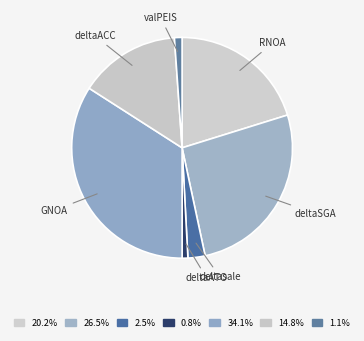

Rank the categories by value from lowest to highest.

deltaATO, valPEIS, deltasale, deltaACC, RNOA, deltaSGA, GNOA